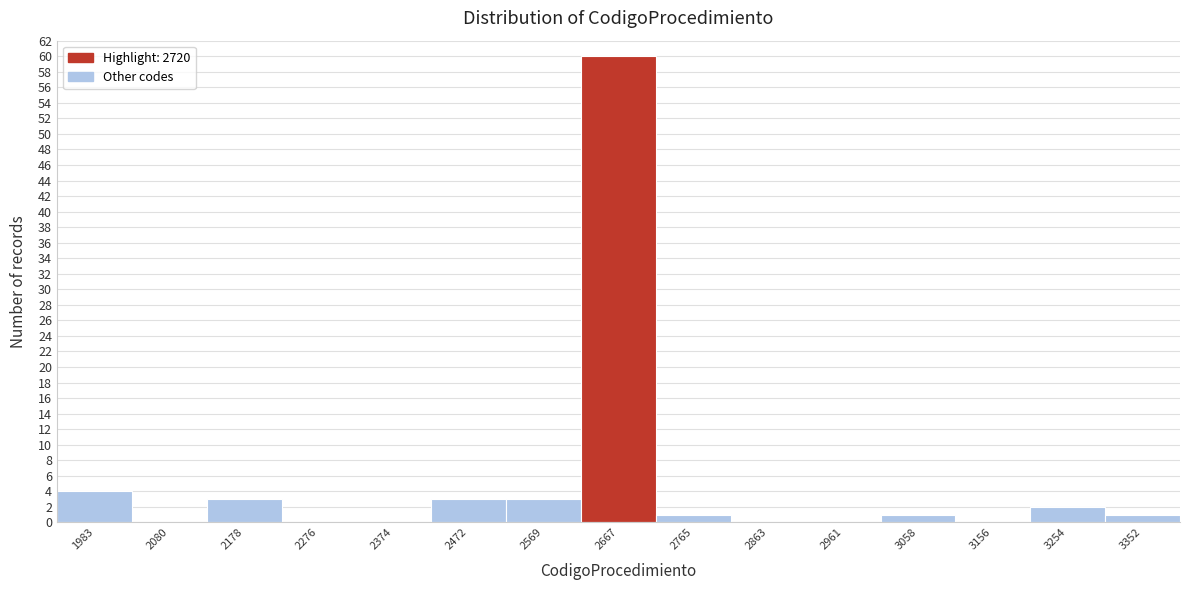

Reading left to right, list all the values displayed in this chart.

1983=4	2080=0	2178=3	2276=0	2374=0	2472=3	2569=3	2667=60	2765=1	2863=0	2961=0	3058=1	3156=0	3254=2	3352=1